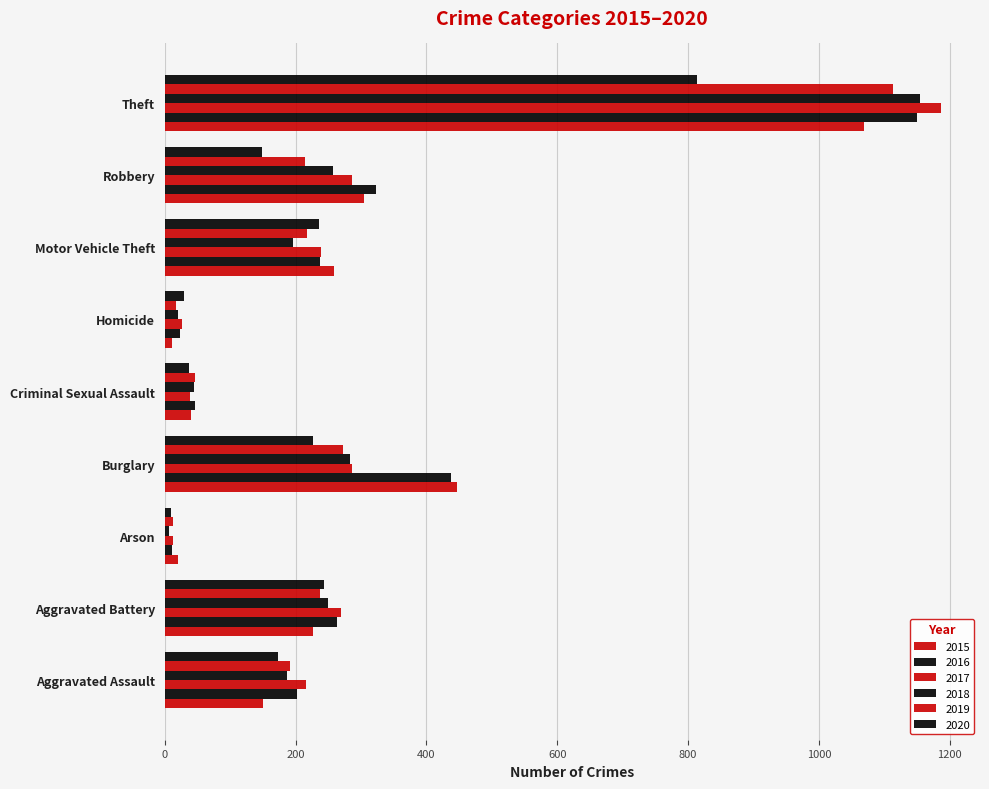

How many data points in 2019 are less than 214?

4